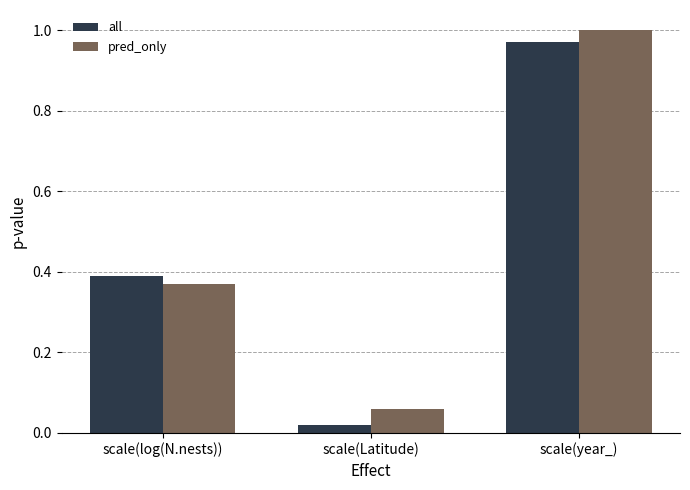

At how many categories does at least one series exceed 0?

3